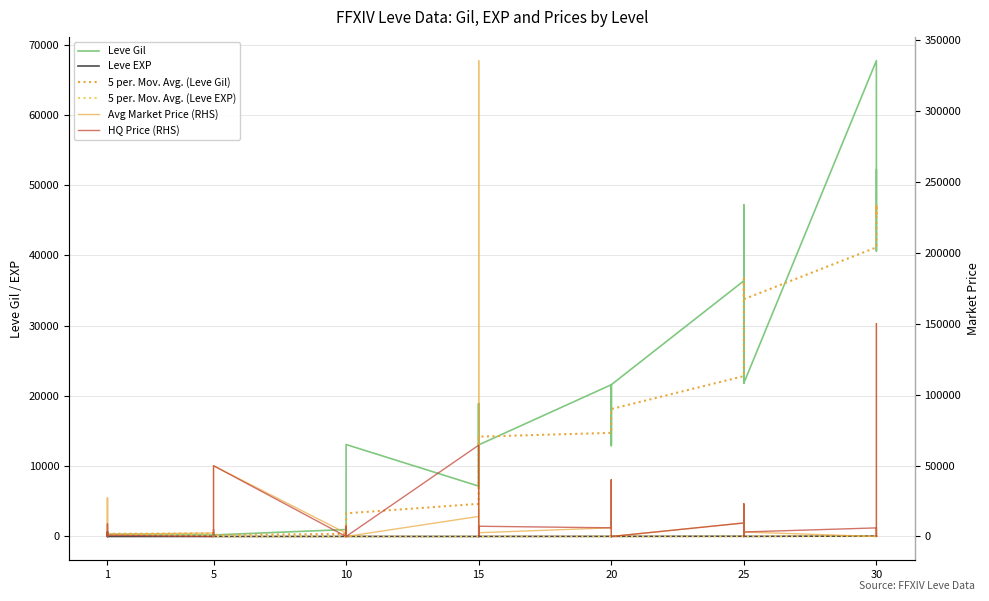

The value of Leve EXP at 10 is 6.9. True or false?

False